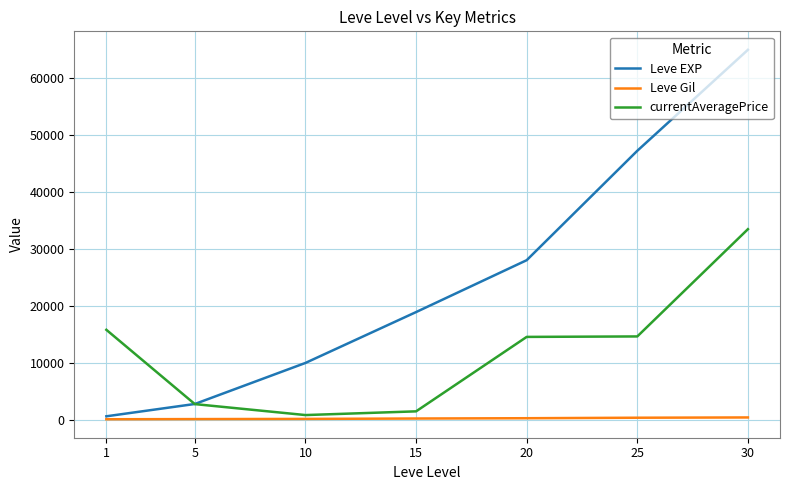

What is the average value of the Leve Gil series?

251.7